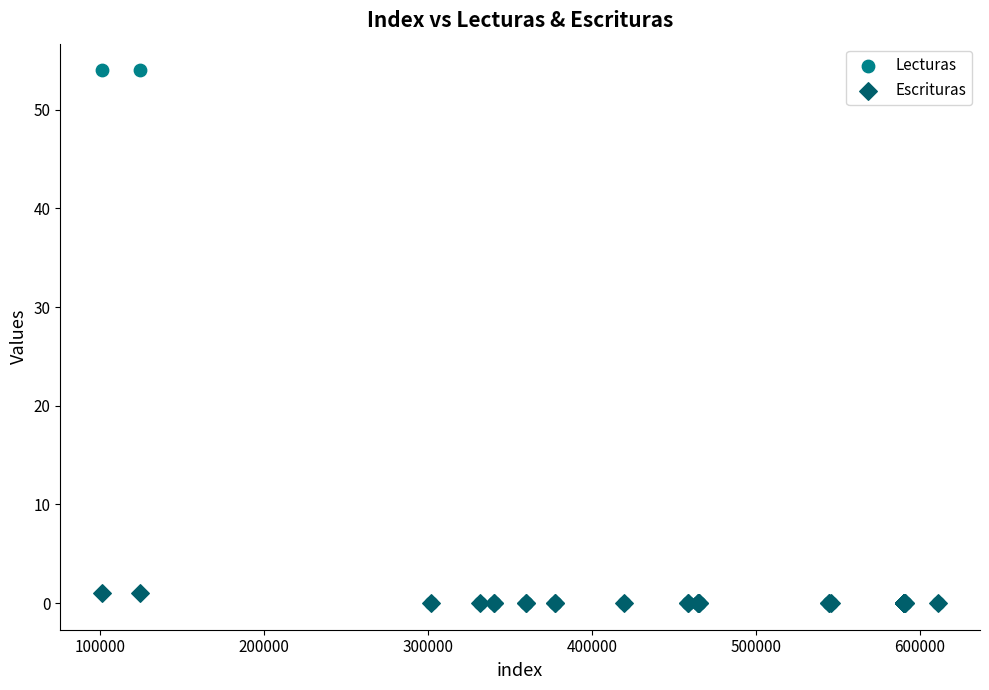

What are all the series names shown in the legend?

Lecturas, Escrituras